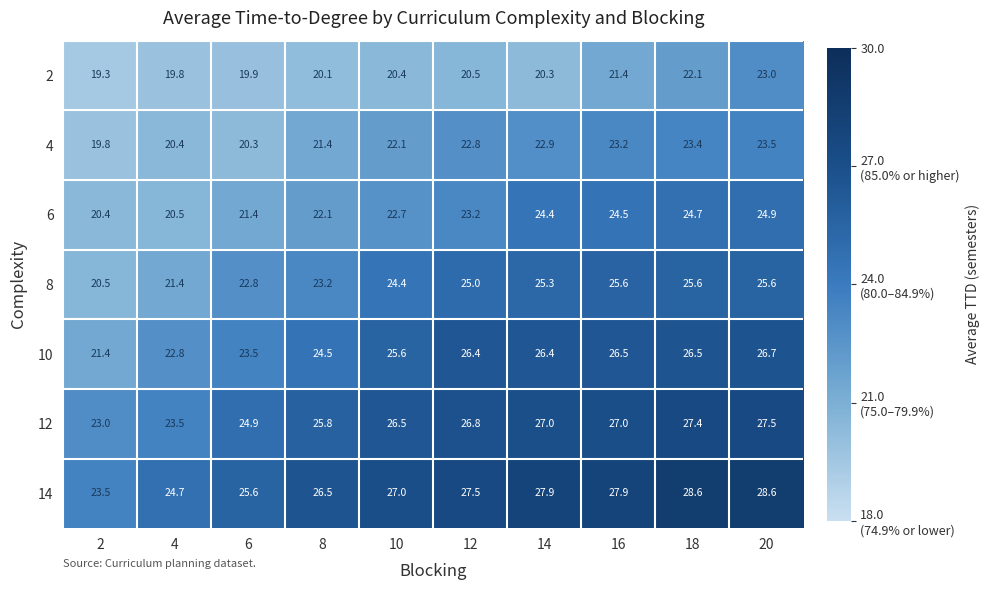

At 6, list the series in order from largest to smallest.

14, 12, 10, 8, 6, 4, 2